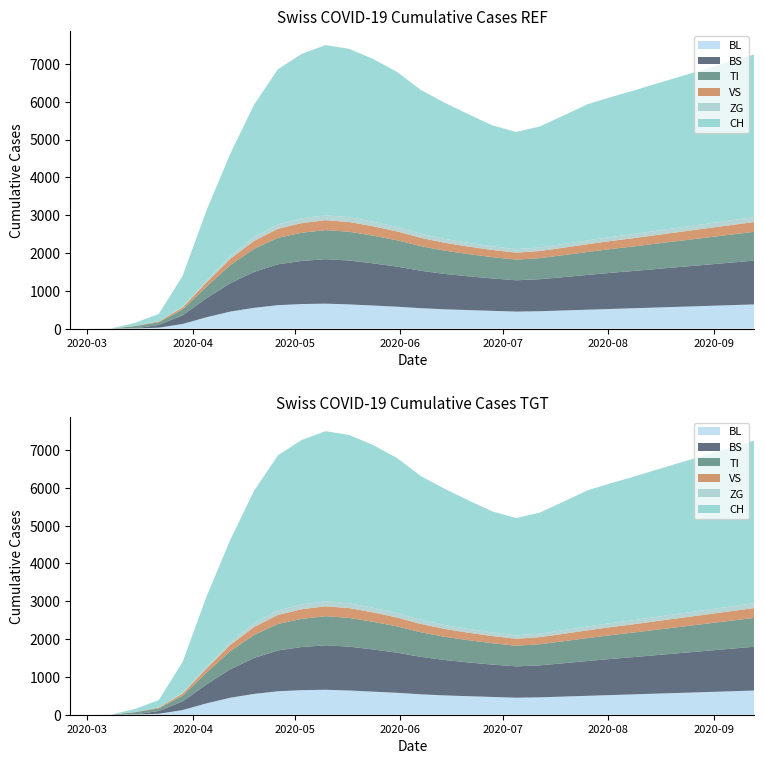

Reading left to right, what are all the values shown in this chart?

CH: 0	0	3	79	196	814	1850	2700	3500	4100	4350	4500	4450	4300	4100	3800	3600	3400	3200	3100	3200	3400	3600	3700	3800	3900	4000	4100	4200	4300
BL: 0	0	0	5	25	123	300	450	550	620	650	660	640	610	580	540	510	490	470	450	460	480	500	520	540	560	580	600	620	640
VS: 0	0	2	6	19	54	110	165	210	240	255	262	258	248	235	220	208	198	190	184	188	196	205	213	220	228	236	244	252	260
ZG: 0	0	0	0	5	21	50	78	102	118	126	130	128	123	117	110	104	99	95	92	94	98	102	106	110	114	118	122	126	130
TI: 0	0	0	61	70	155	310	480	610	700	745	770	760	732	696	650	615	588	564	546	558	582	607	630	650	674	696	718	740	762
BS: 0	0	0	0	73	228	500	750	950	1080	1140	1175	1160	1115	1060	990	936	892	856	828	846	882	920	956	988	1022	1056	1090	1124	1158